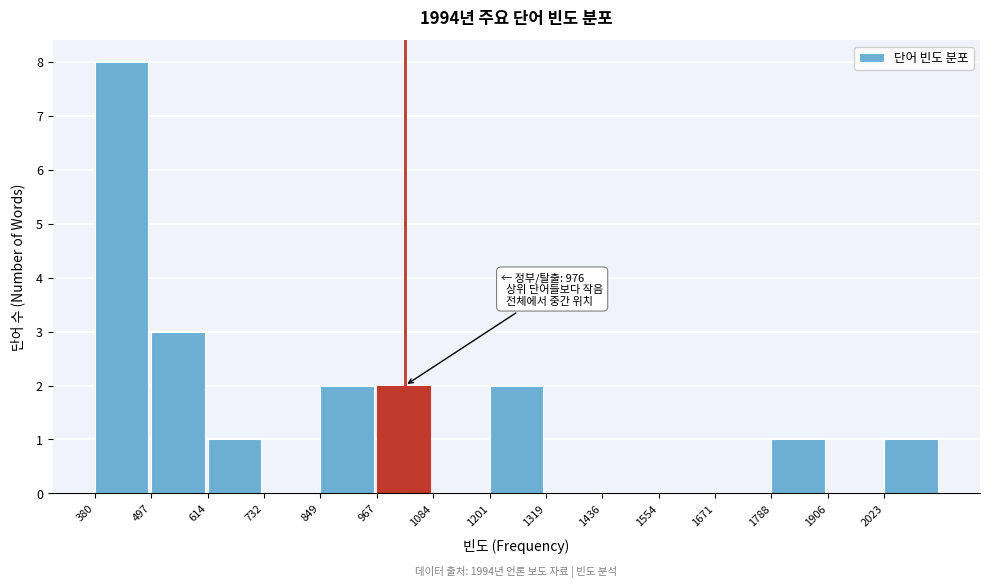

Over which range of the x-axis is the bar tallest?

380 to 500